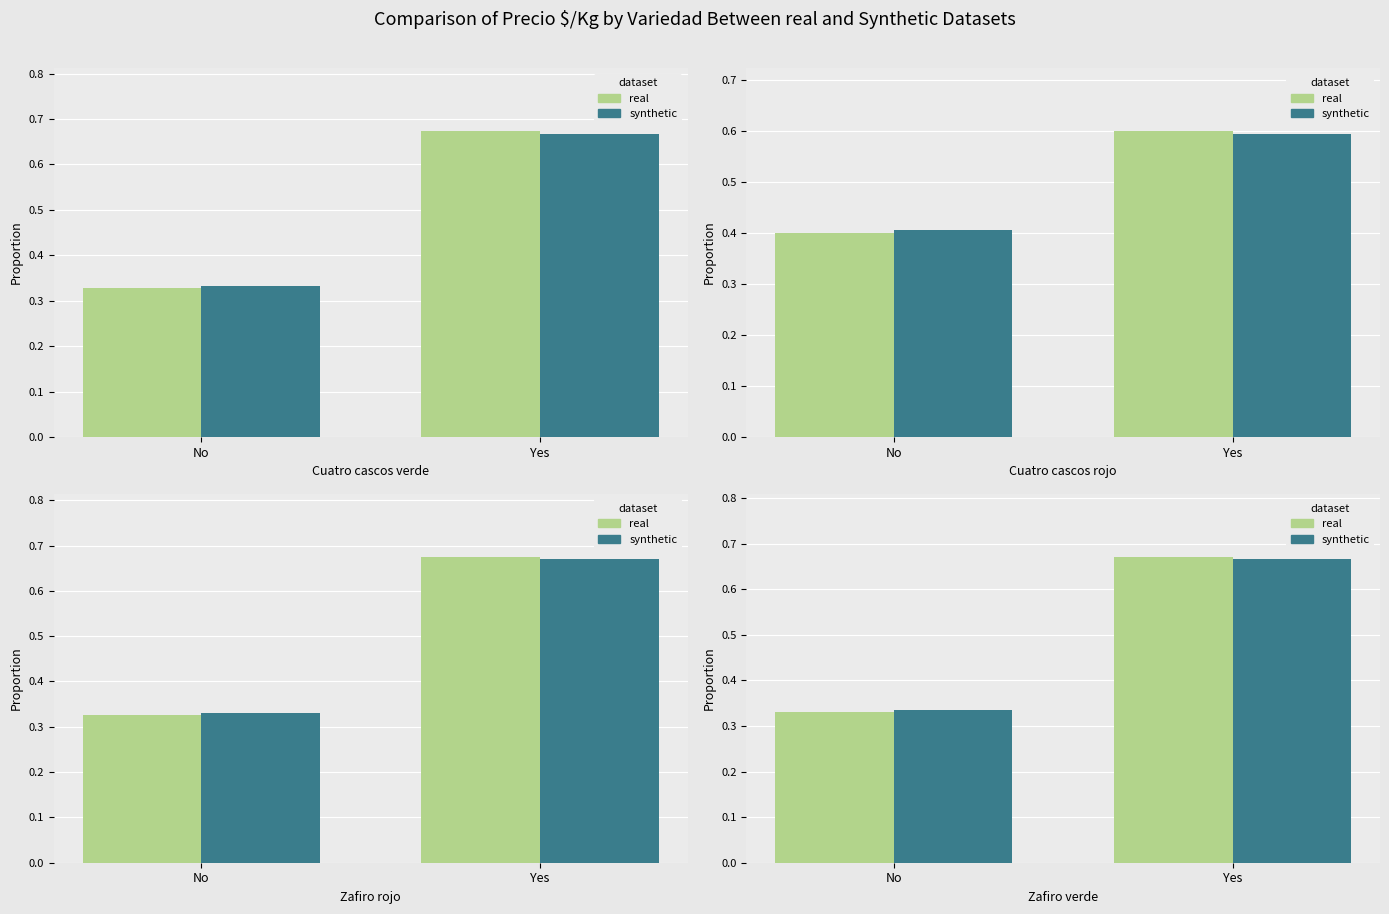

What is the approximate value of real at No?

0.3